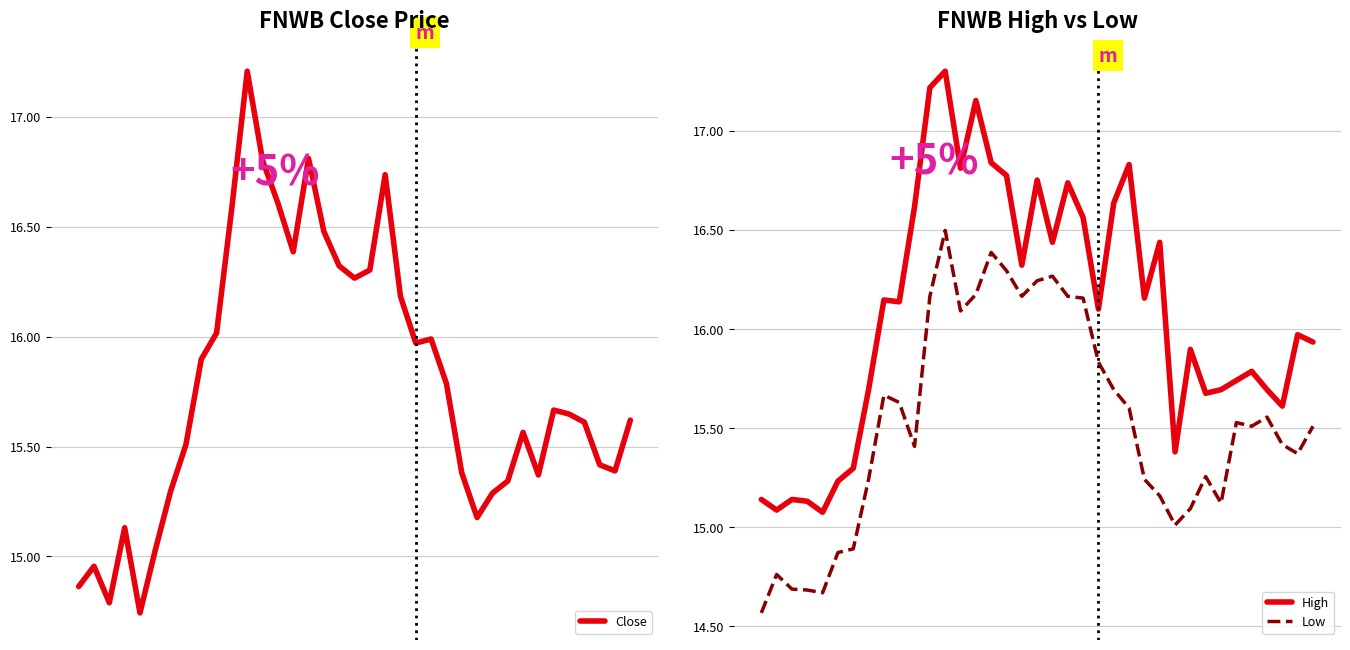

What is the difference between the maximum and second lowest values in the High series?

2.2